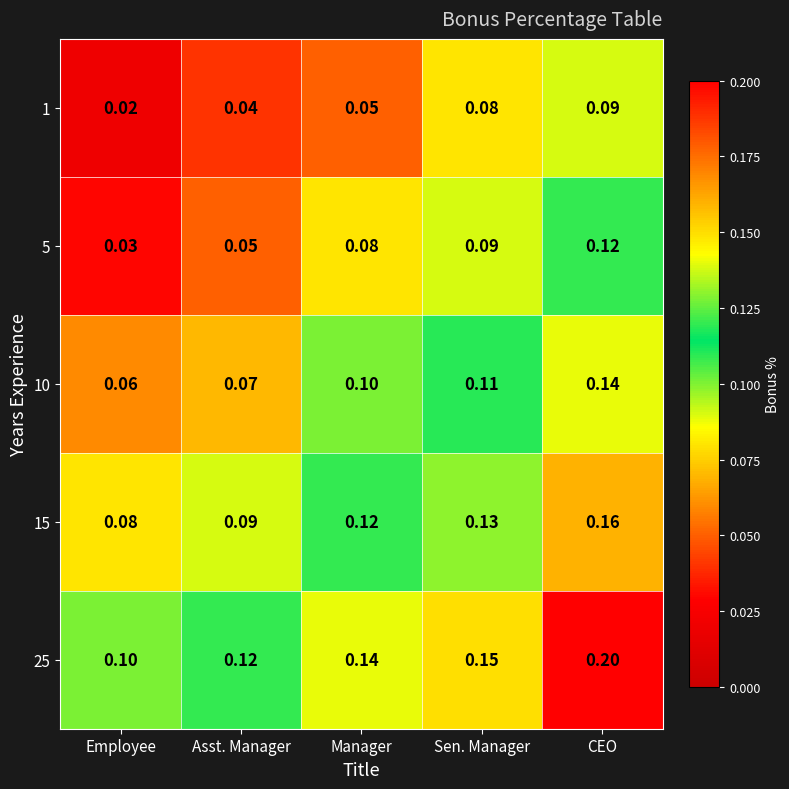

Rank the series by their maximum value, from highest to lowest.

25, 15, 10, 5, 1